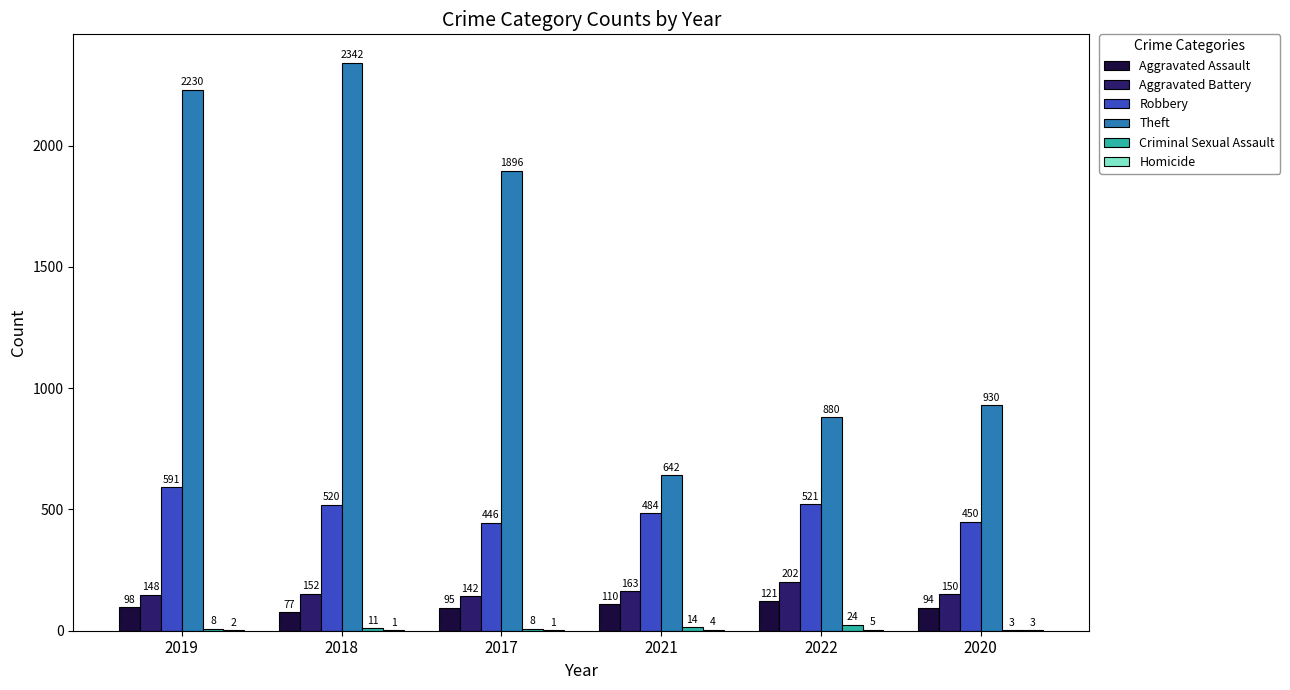

Which label corresponds to the largest value in the chart?

2018